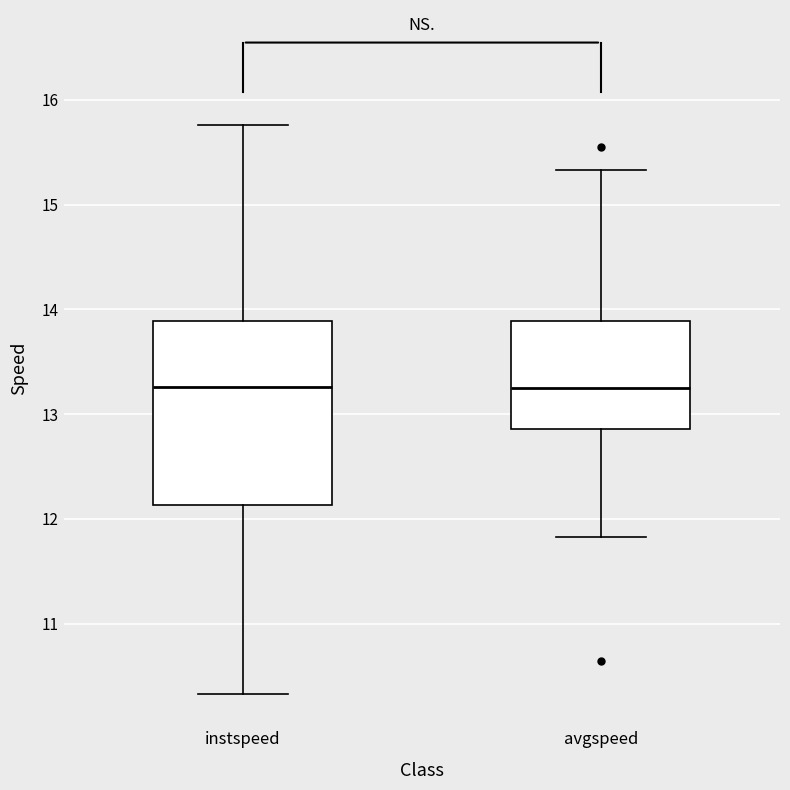

Where is the upper edge of the box for avgspeed on the y-axis? The values are not printed on the chart, so give them approximately, as read against the axis.

13.9